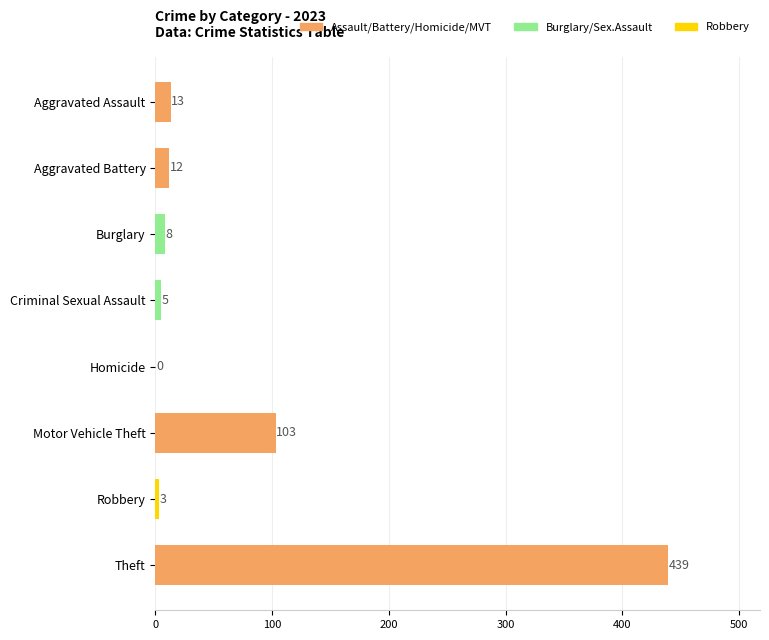

Reading bottom to top, list all the values displayed in this chart.

Theft=439	Robbery=3	Motor Vehicle Theft=103	Homicide=0	Criminal Sexual Assault=5	Burglary=8	Aggravated Battery=12	Aggravated Assault=13